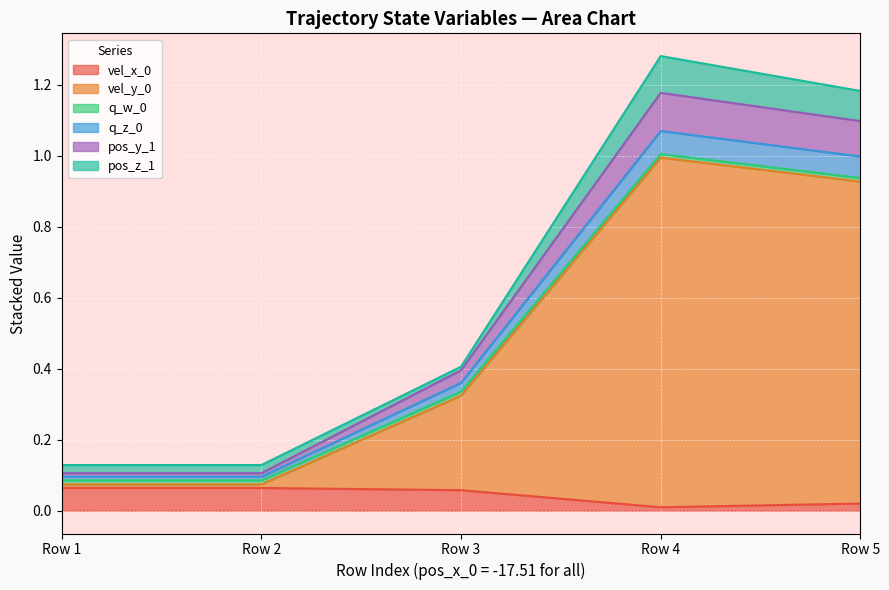

The value of vel_x_0 at Row 4 is 0.0. True or false?

True